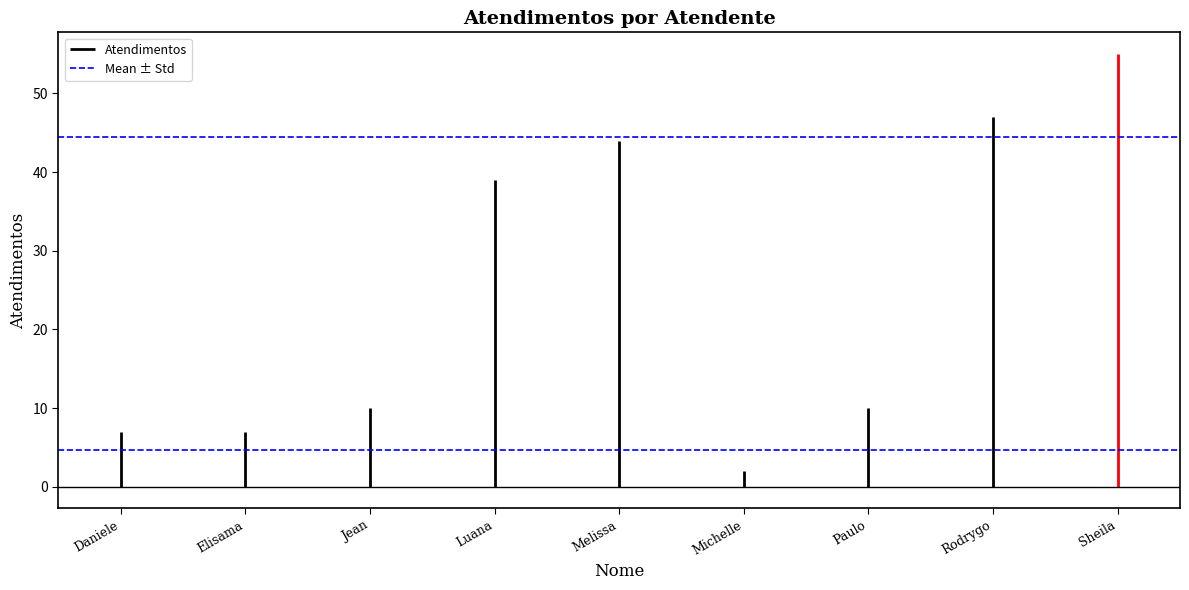

Reading right to left, what are all the values shown in this chart?

Sheila Catarina de Campos=55	Rodrygo Moura Mujol=47	Paulo Roberto da Silva Junior=10	Michelle Goncalves Mello=2	Melissa Maria Caleffi Zechini=44	Luana Cristine Sa dos Santos=39	Jean Lucas Ferreira=10	Elisama Walter Machado=7	Daniele Aparecida dos Santos=7